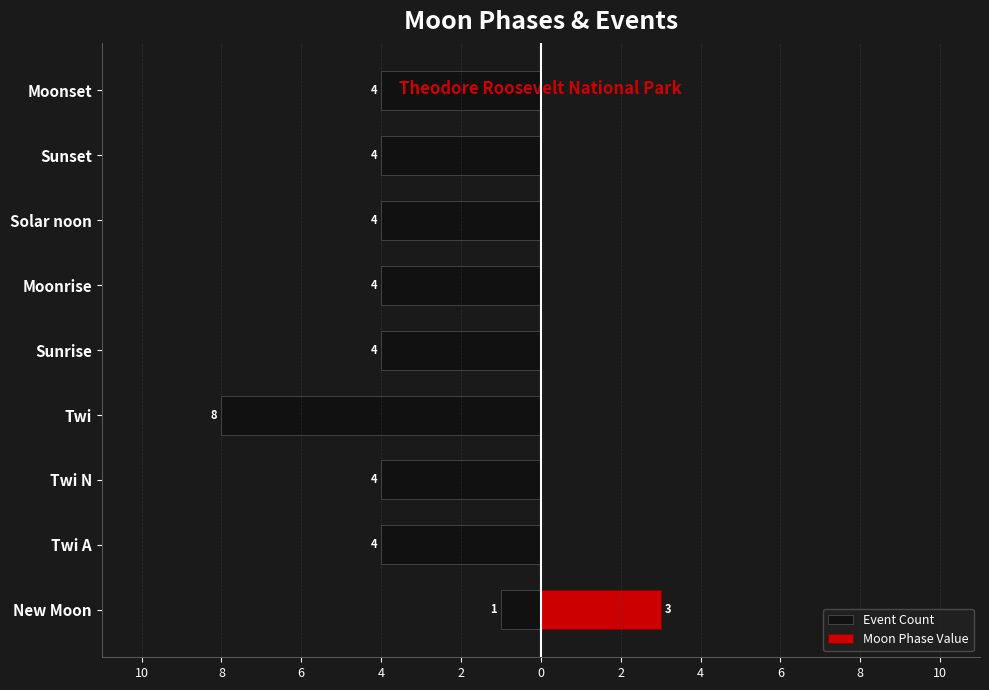

Is it true that Moon Phase Value equals 2 at Twi?

False